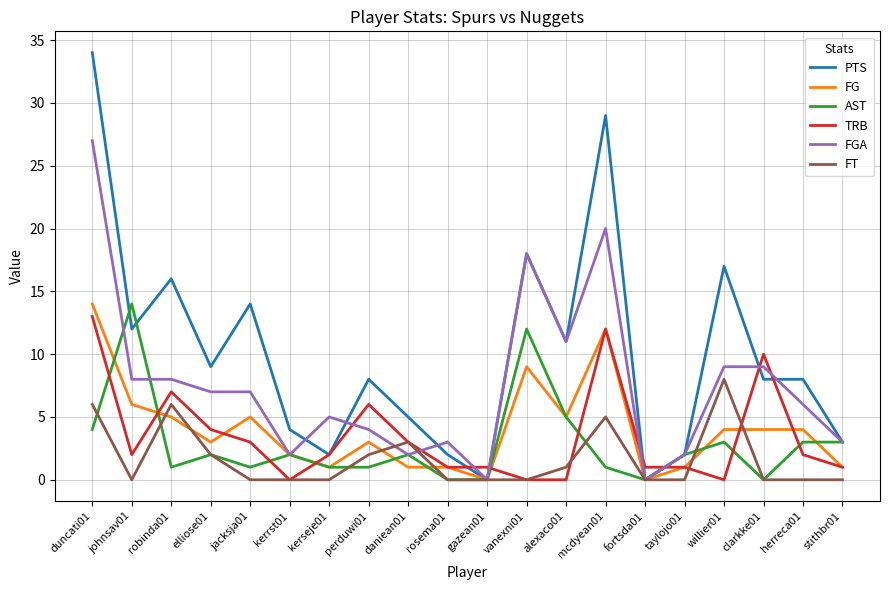

Does the chart display data point markers on the line(s)?

No